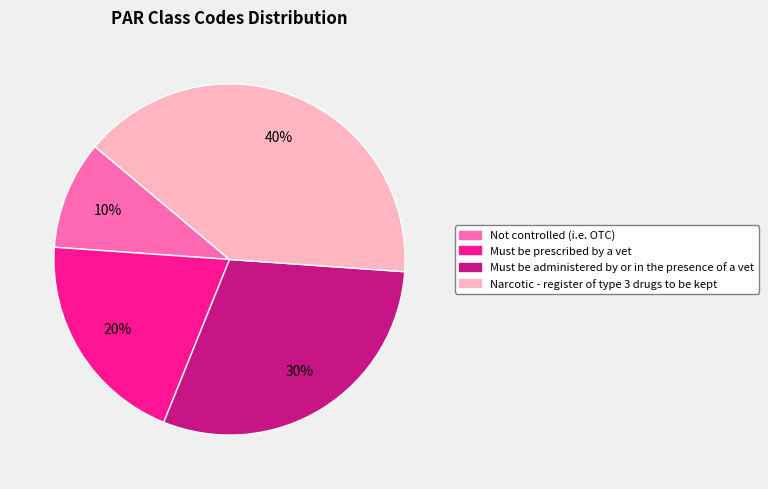

To the nearest percent, what is the difference between the Must be administered by or in the presence of a vet and Must be prescribed by a vet slice percentages?

10%